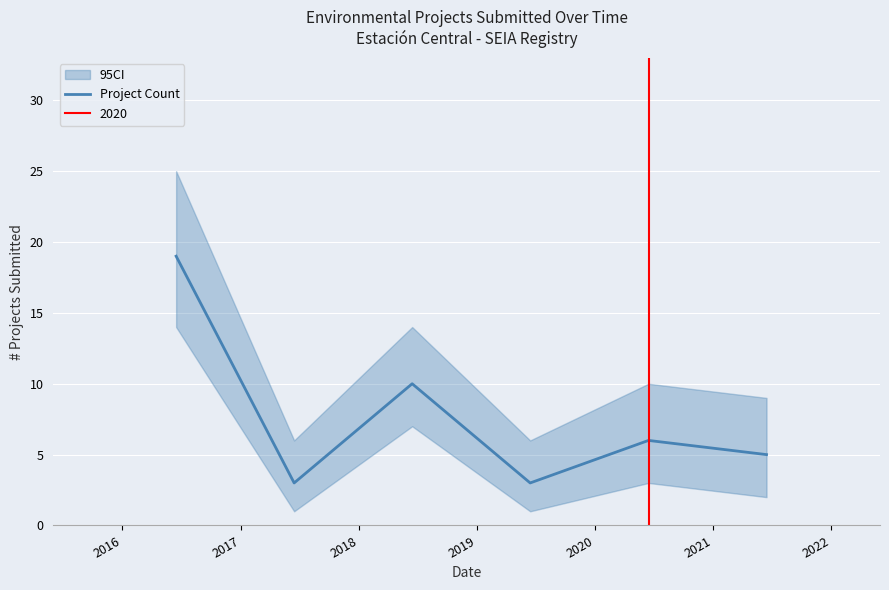

What is the minimum value shown in the chart?

3